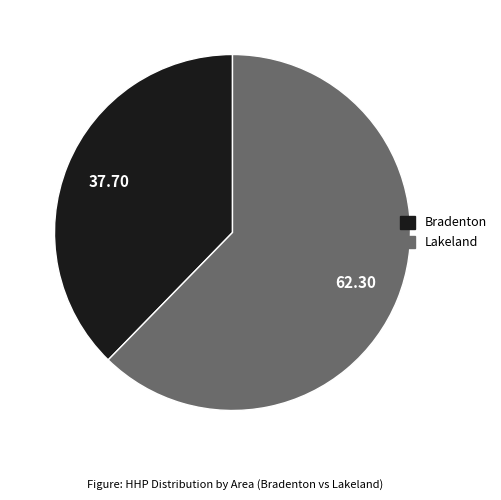

What is the ratio of the value at Lakeland to the value at Bradenton?

1.7